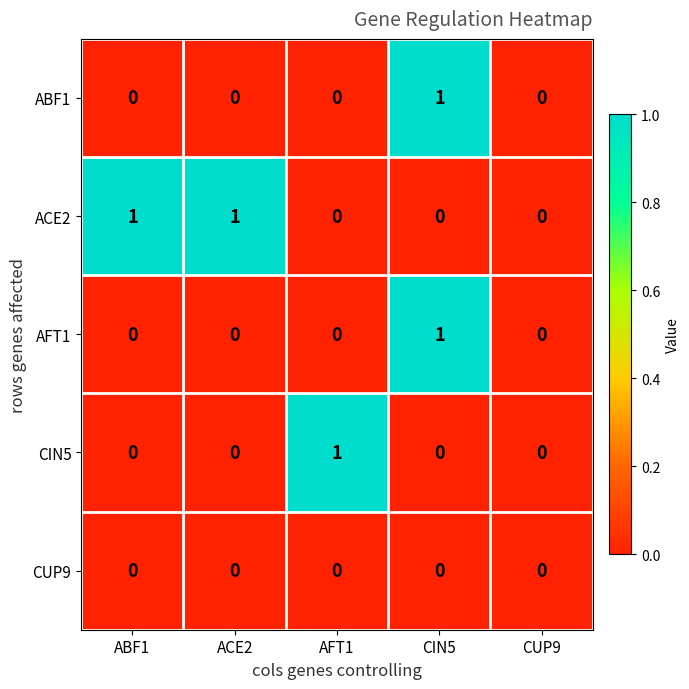

Reading left to right, list all the values displayed in this chart.

ABF1: ABF1=0	ACE2=0	AFT1=0	CIN5=1	CUP9=0
ACE2: ABF1=1	ACE2=1	AFT1=0	CIN5=0	CUP9=0
AFT1: ABF1=0	ACE2=0	AFT1=0	CIN5=1	CUP9=0
CIN5: ABF1=0	ACE2=0	AFT1=1	CIN5=0	CUP9=0
CUP9: ABF1=0	ACE2=0	AFT1=0	CIN5=0	CUP9=0